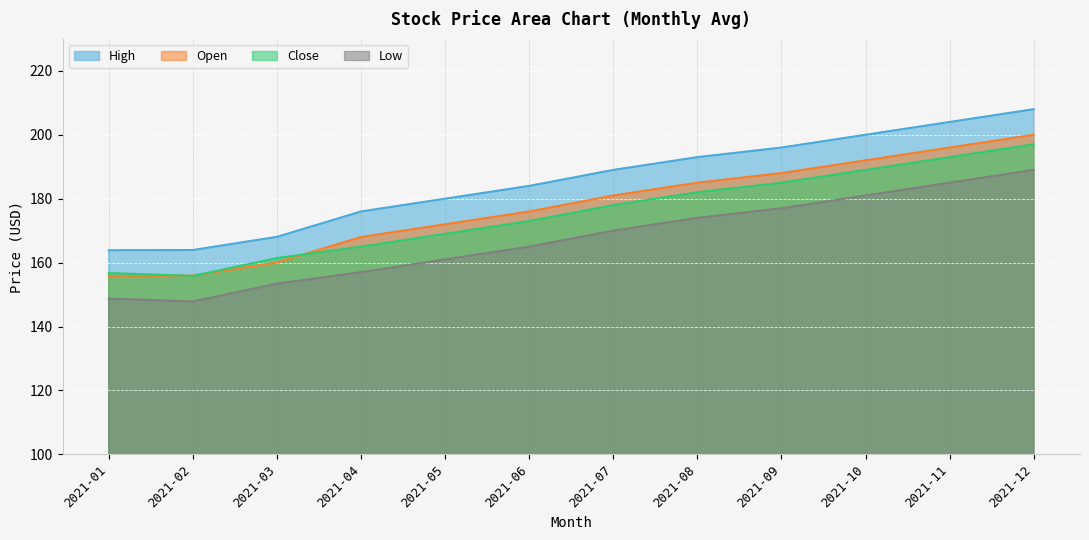

What is the difference between the High values at 2021-10 and 2021-04?

24.0